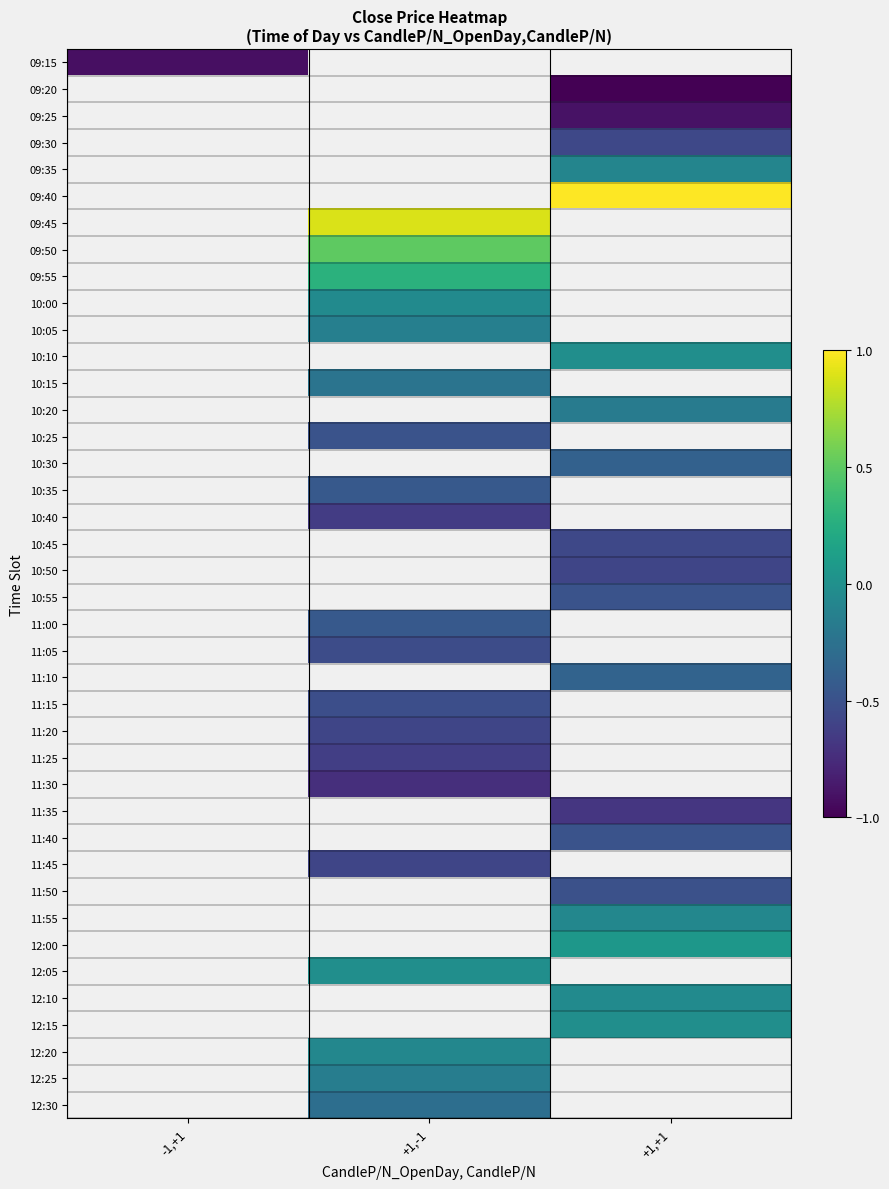

Is it true that 10:00 equals -0.0 at +1,-1?

True